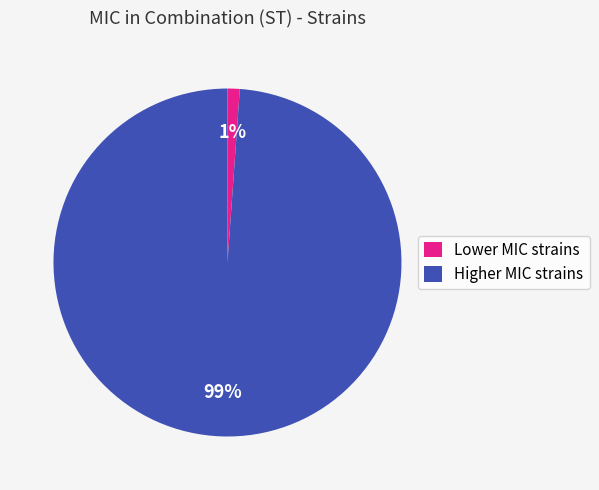

Combined, do Higher MIC strains and Lower MIC strains account for over 50%?

Yes